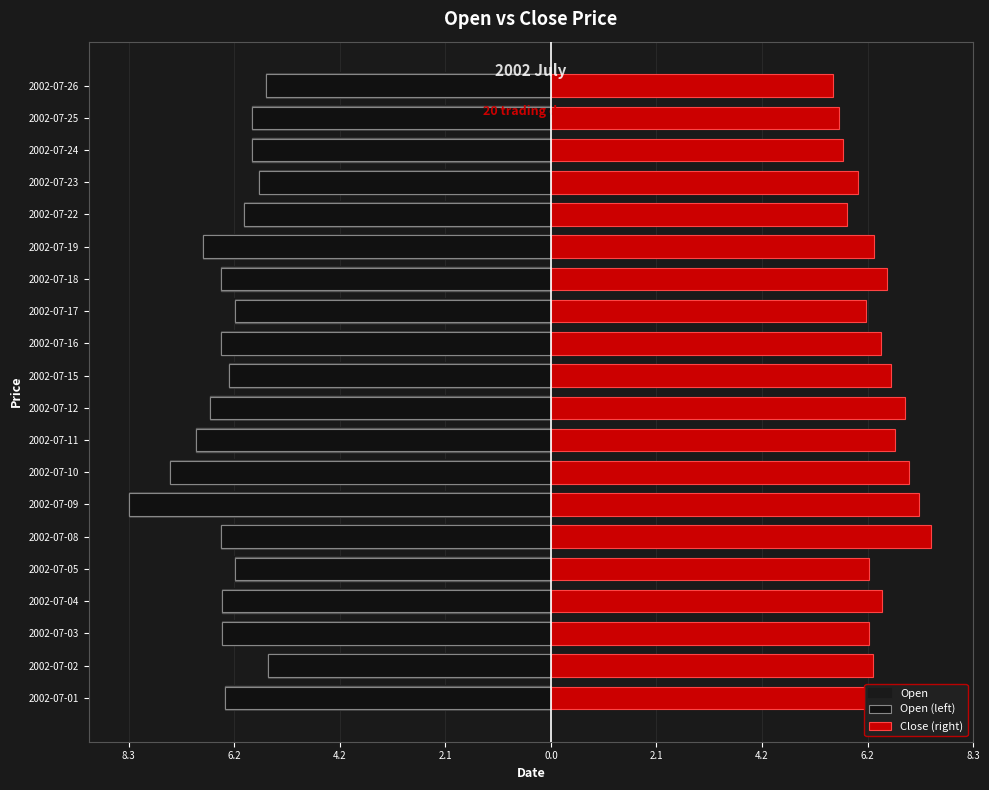

Are the bars horizontal?

Yes